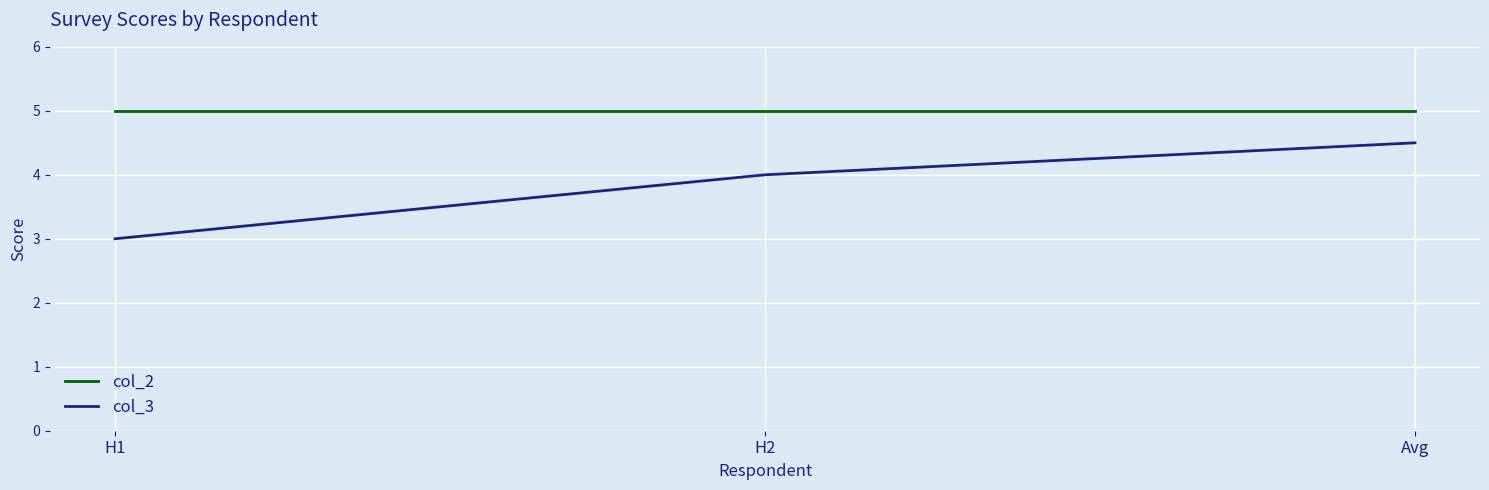

List the series in order of their overall mean, highest first.

col_2, col_3